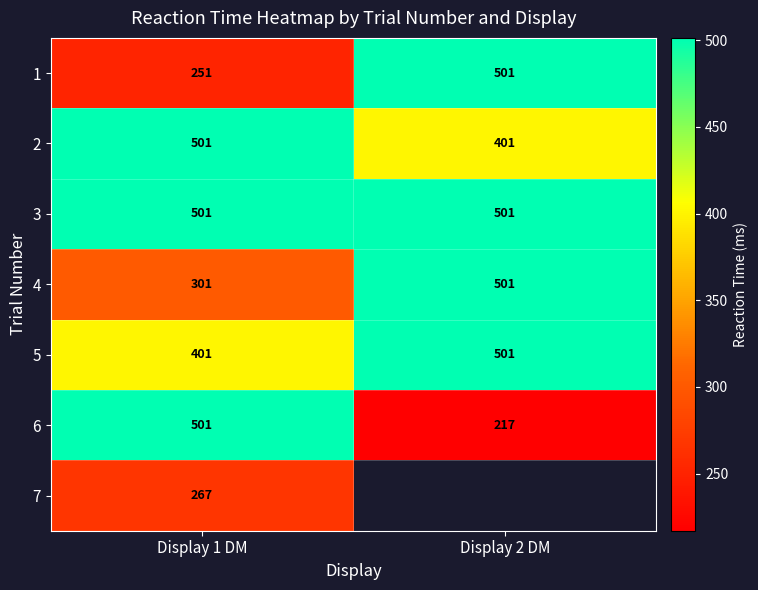

Is the value of 2 at Display 2 DM greater than the value of 4 at Display 1 DM?

Yes